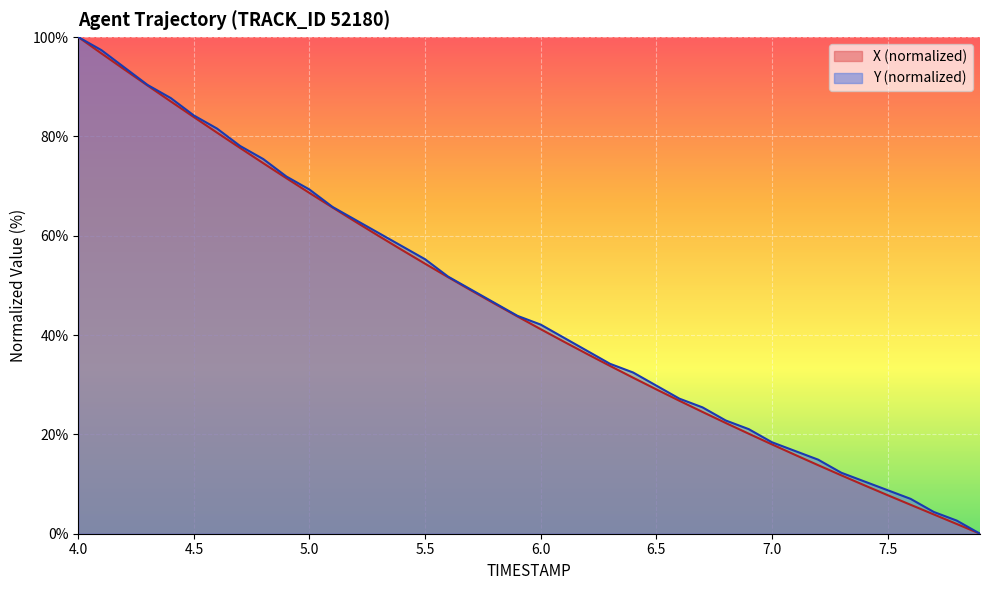

True or false: Y and X cross at least once.

False